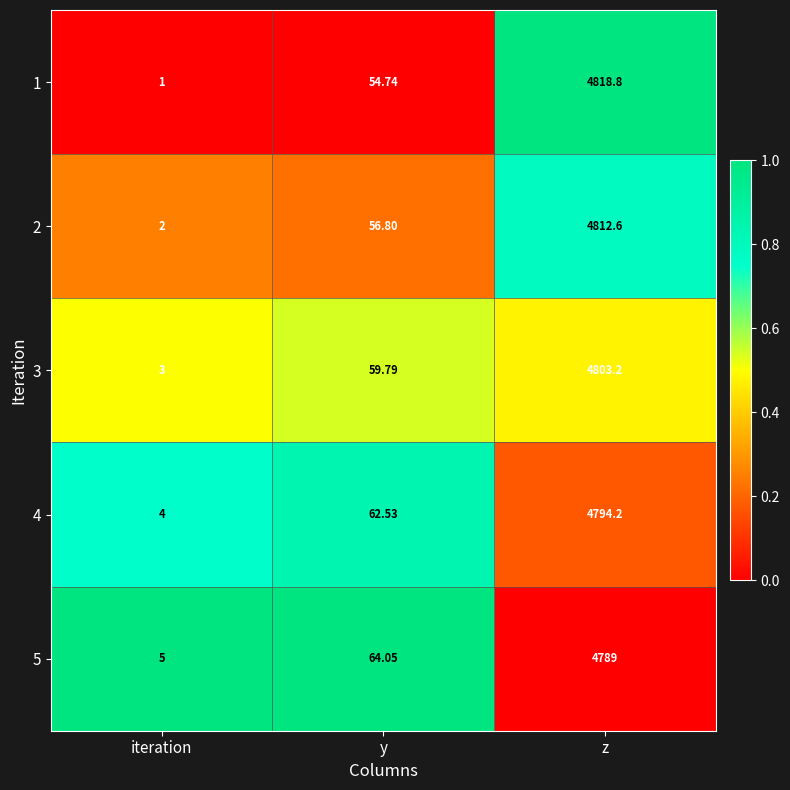

List the labels in order of 2 value, smallest first.

iteration, y, z